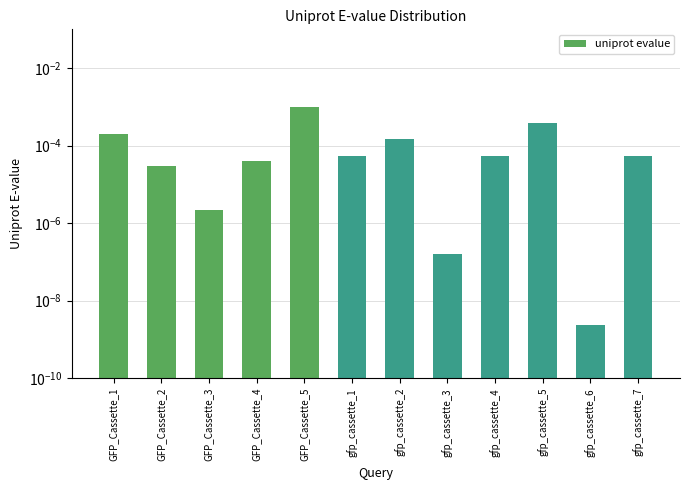

Rank the categories by value from lowest to highest.

gfp_cassette_6, gfp_cassette_3, GFP_Cassette_3, GFP_Cassette_2, GFP_Cassette_4, gfp_cassette_1, gfp_cassette_4, gfp_cassette_7, gfp_cassette_2, GFP_Cassette_1, gfp_cassette_5, GFP_Cassette_5